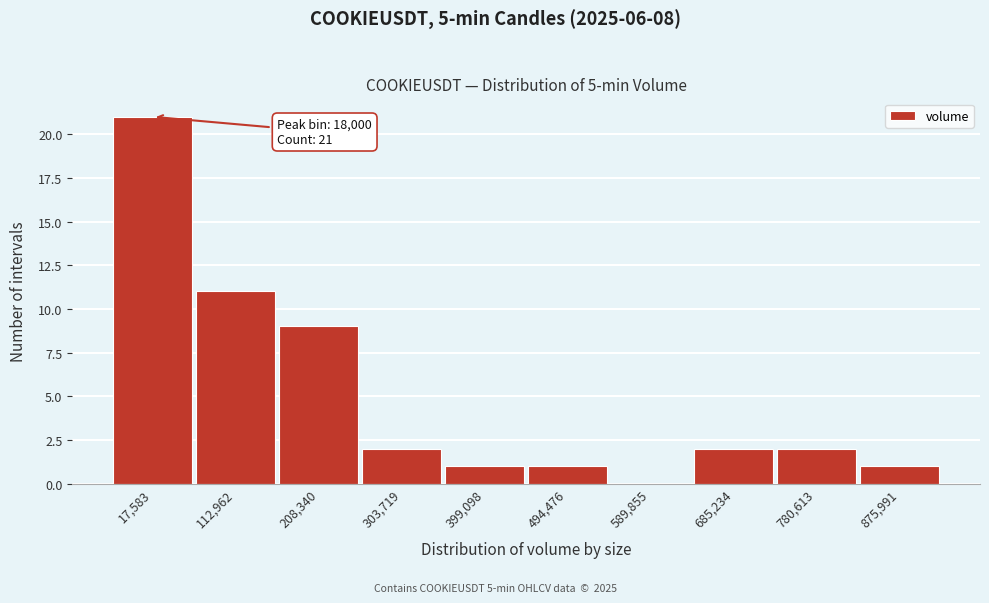

Reading left to right, list all the values displayed in this chart.

17,583=21	112,962=11	208,340=9	303,719=2	399,098=1	494,476=1	589,855=0	685,234=2	780,613=2	875,991=1